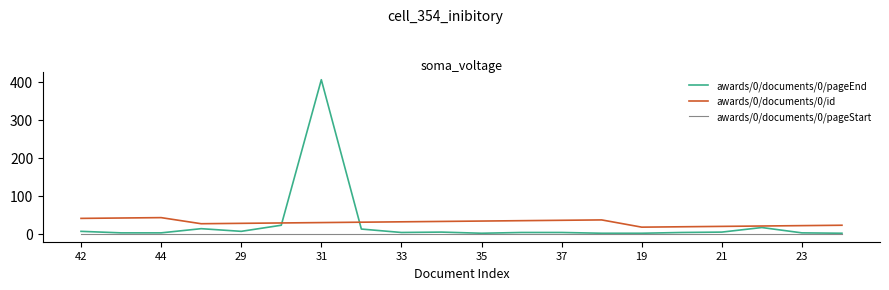

Which series has the widest spread of values?

awards/0/documents/0/pageEnd